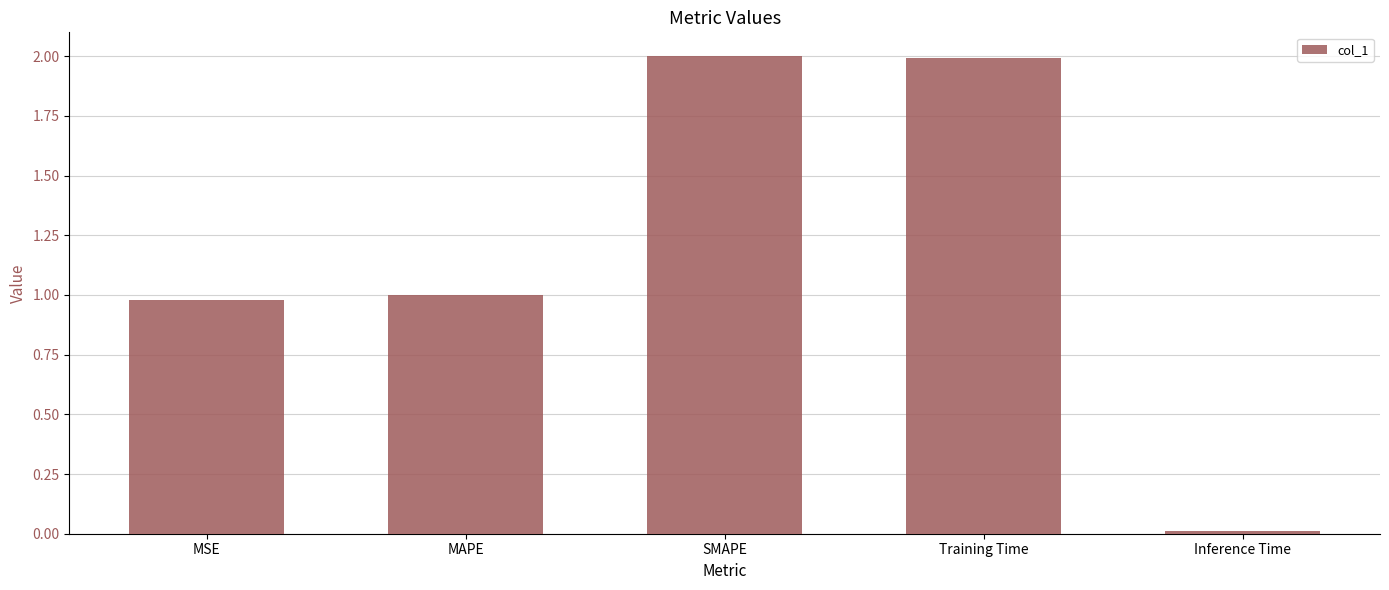

What is the sum of the values at Training Time and MSE?

3.0